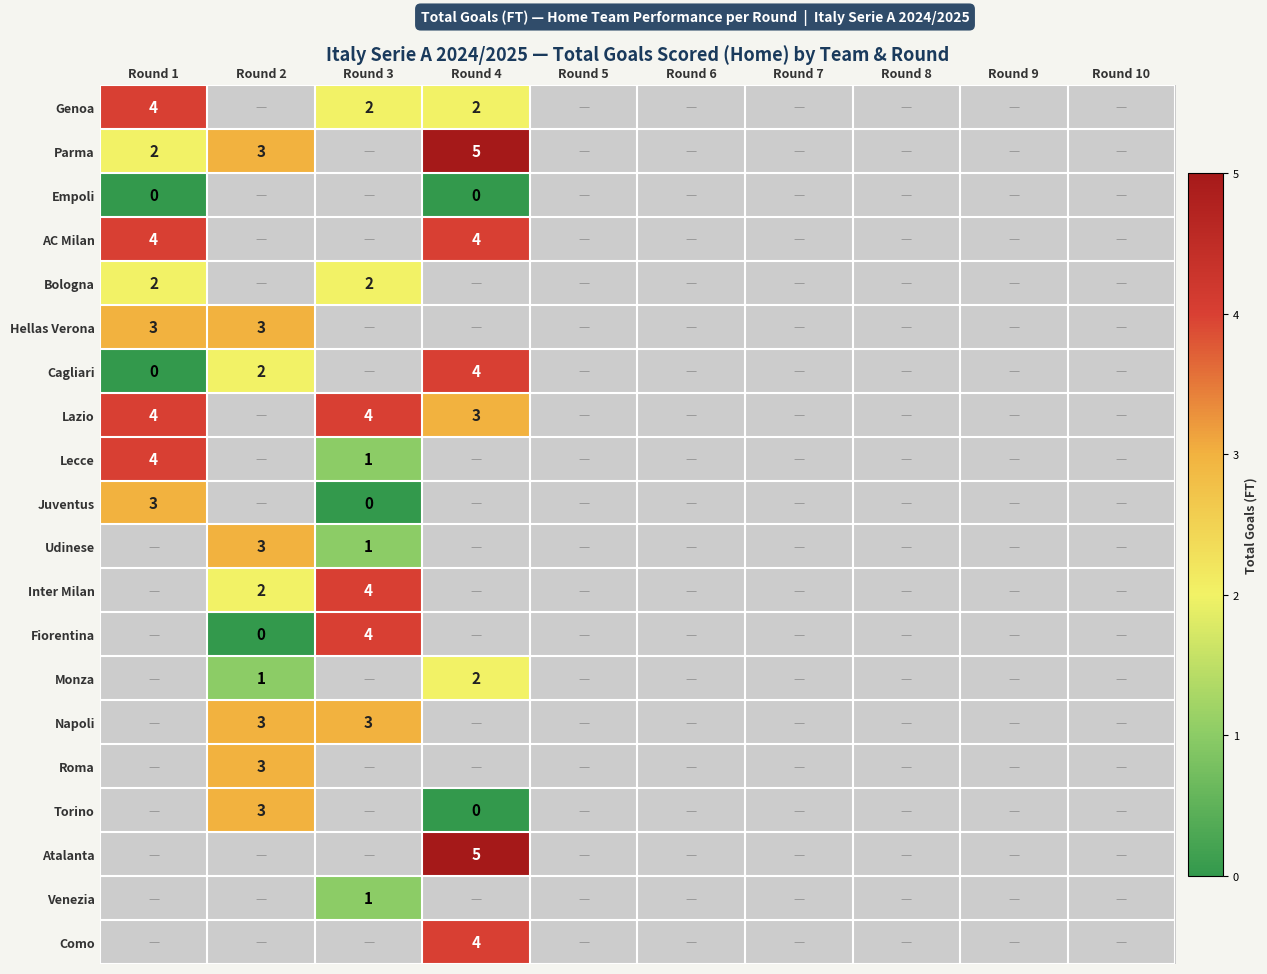

True or false: Juventus has a value of 4 at Round 1.

False